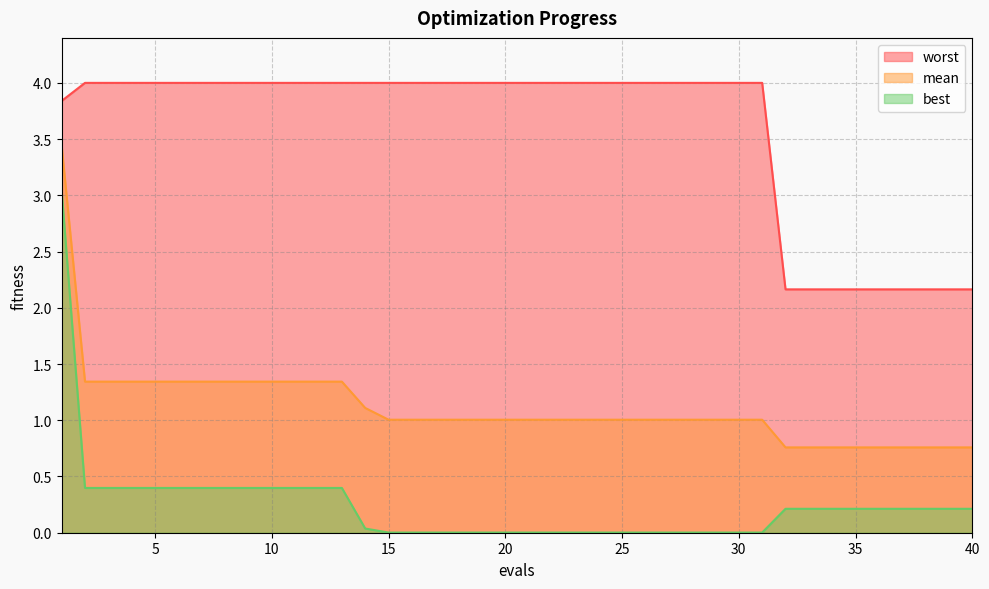

What is the value of the best point at the 10th from the left?

0.4